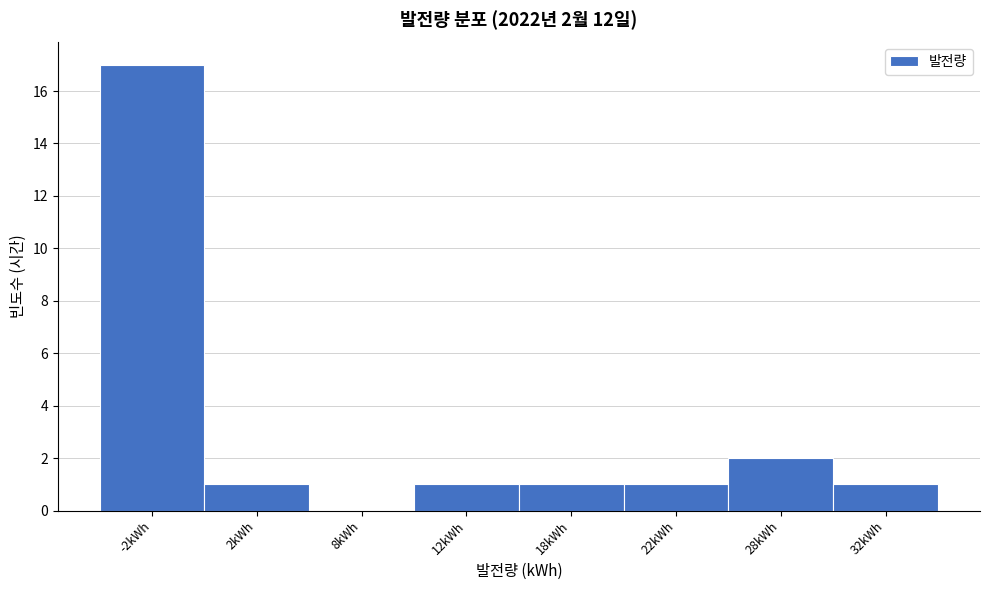

Reading left to right, extract all data points from this chart.

-2kWh=17	2kWh=1	8kWh=0	12kWh=1	18kWh=1	22kWh=1	28kWh=2	32kWh=1